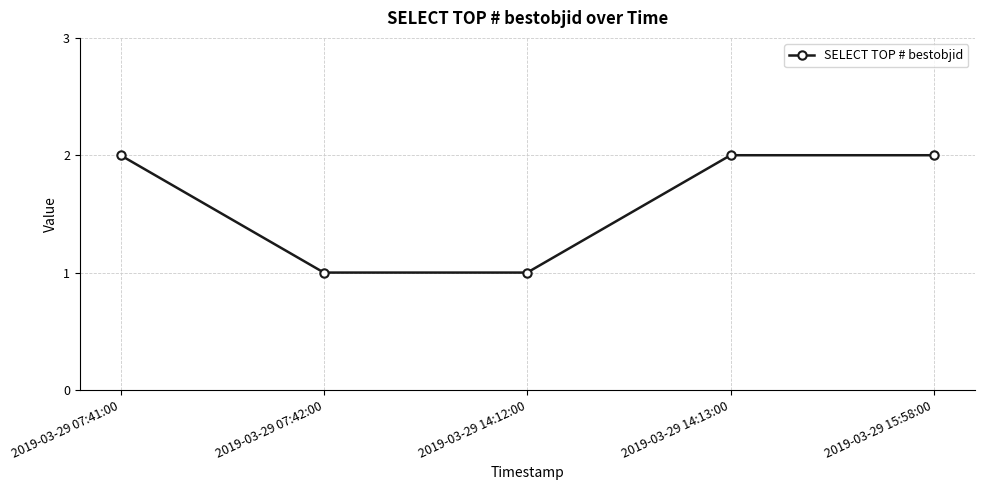

What is the sum of the values at 2019-03-29 14:12:00 and 2019-03-29 15:58:00?

3